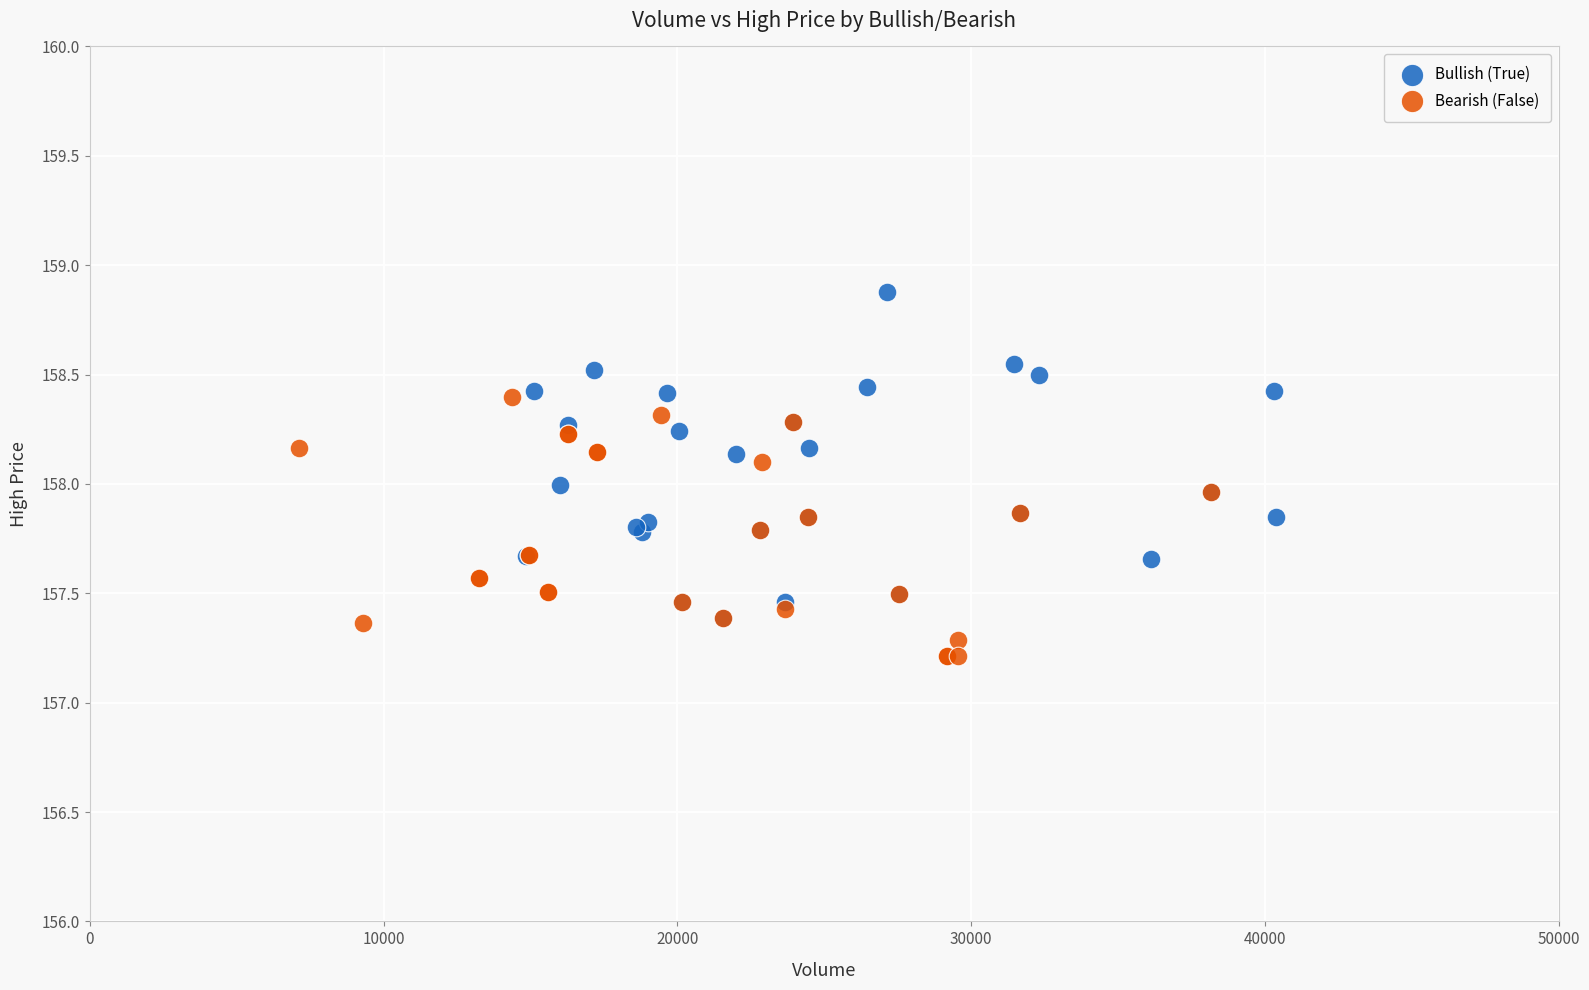

Which series reaches the maximum Y coordinate?

Bullish (True)